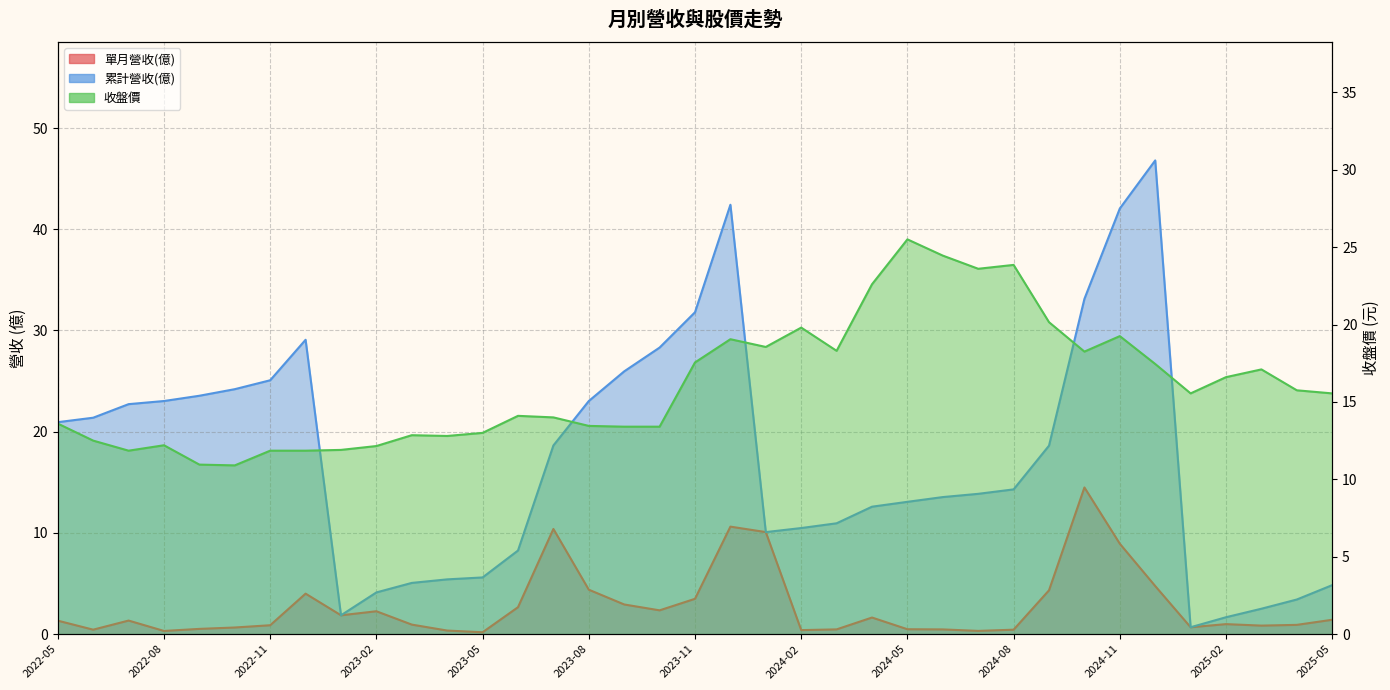

Where does the 累計營收(億) series first go above 14?

2022-05